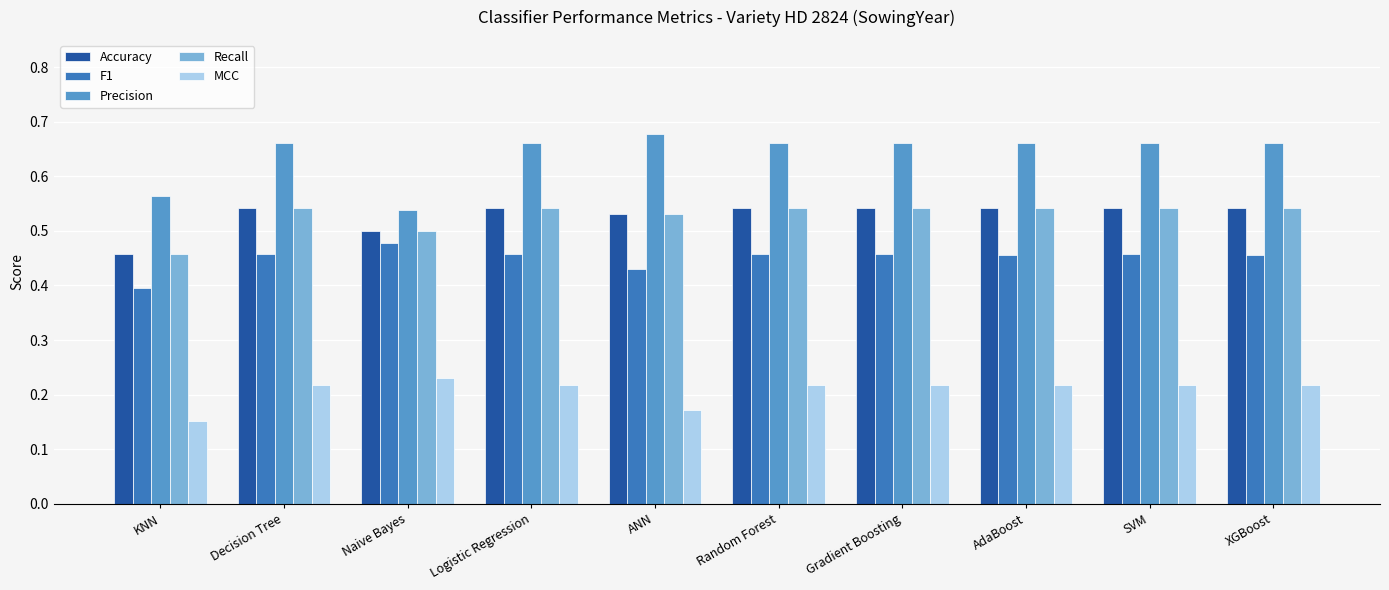

Is the value of Recall at ANN greater than the value of F1 at SVM?

Yes